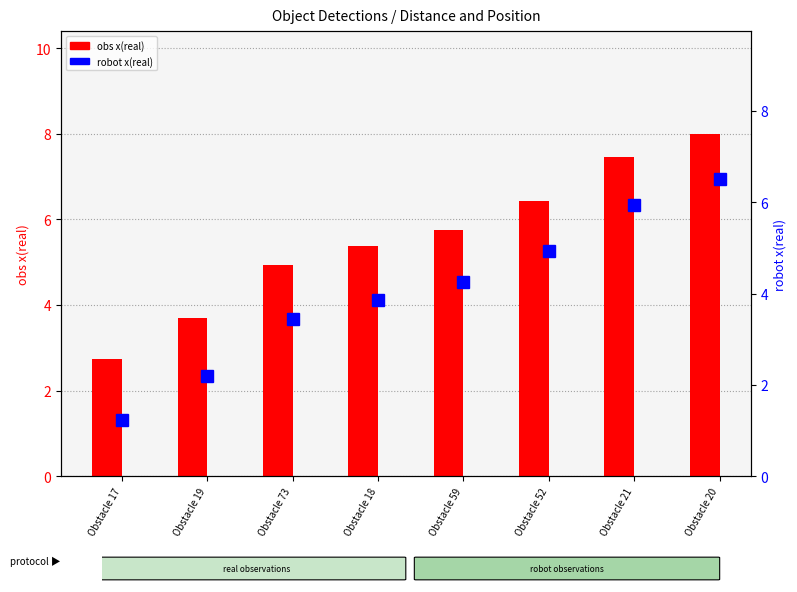

Reading left to right, list all the values displayed in this chart.

obs x(real): 2.7	3.7	4.9	5.4	5.8	6.4	7.5	8.0
robot x(real): 1.2	2.2	3.4	3.9	4.3	4.9	6.0	6.5